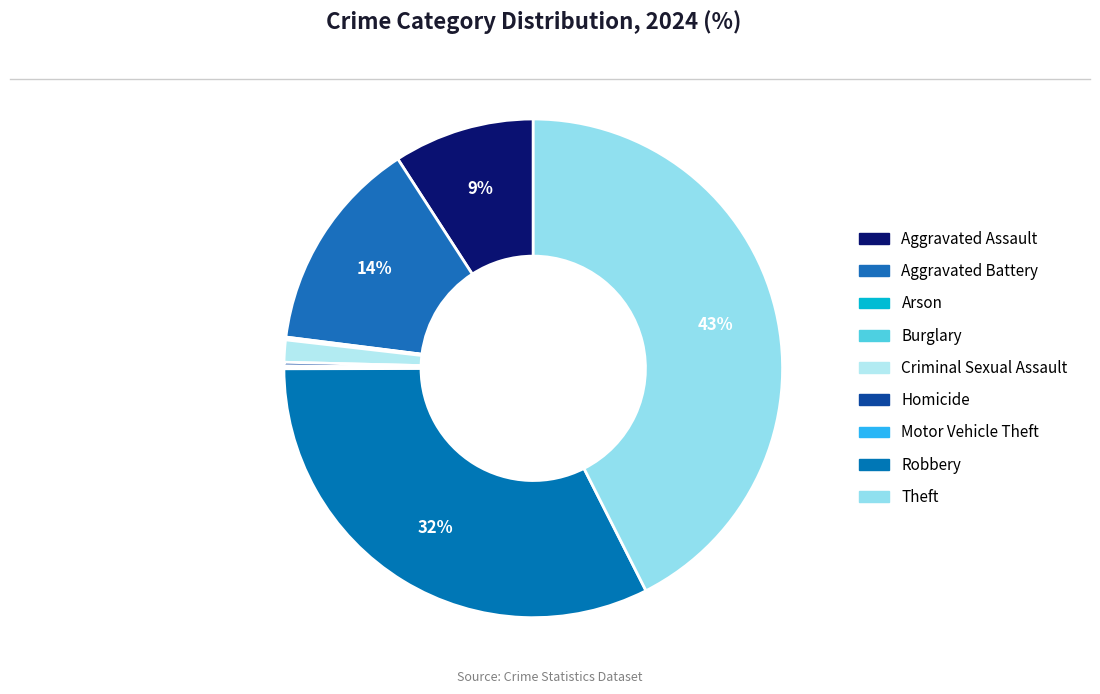

The Motor Vehicle Theft slice represents 1% of the pie. True or false?

False